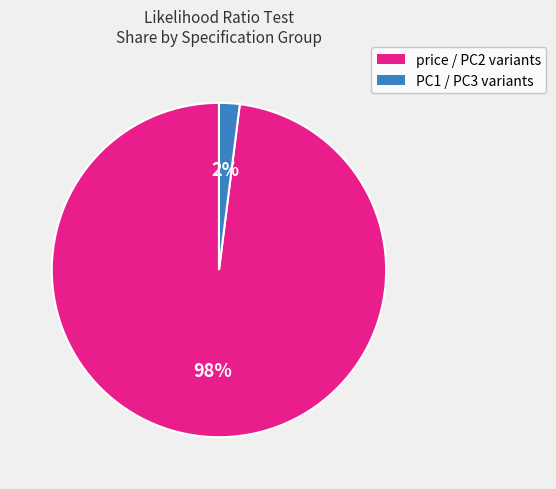

To the nearest percent, what is the average slice percentage?

50%